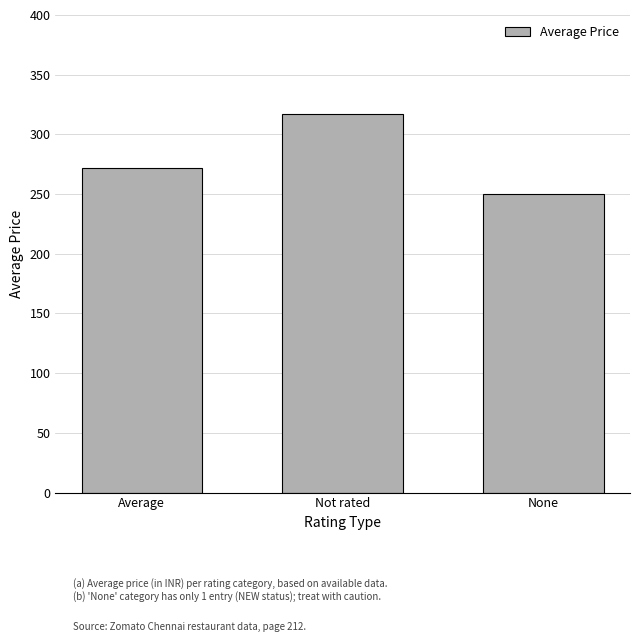

List the labels in order of value, largest first.

Not rated, Average, None